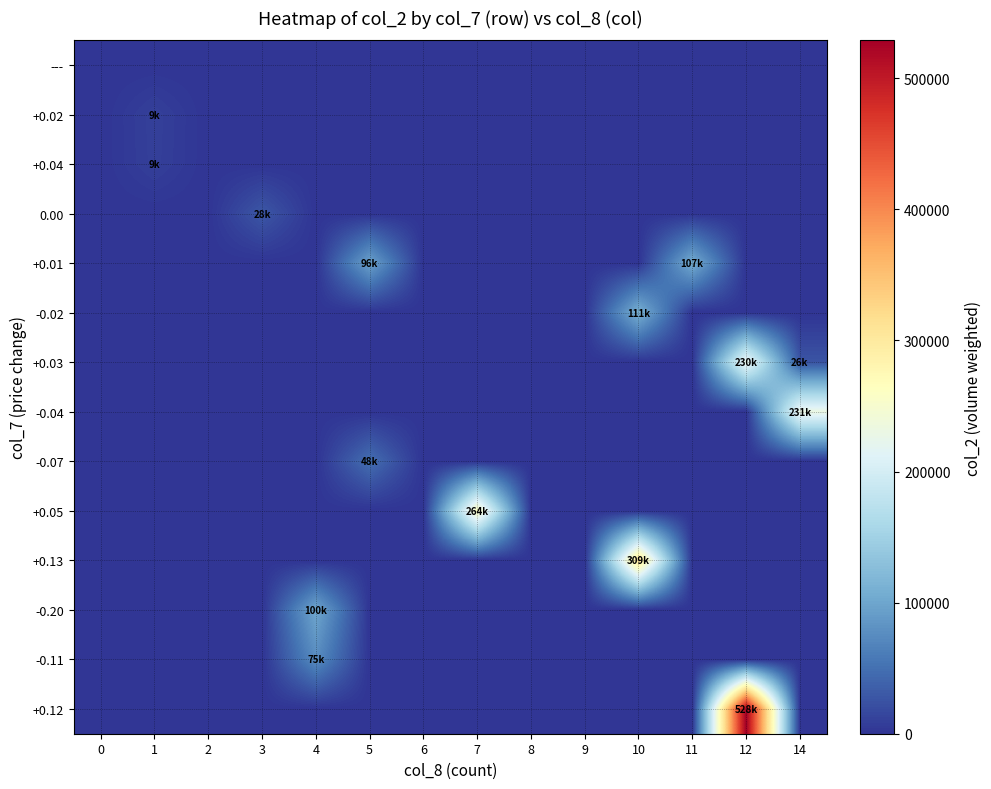

Reading left to right, what are all the values shown in this chart?

---: 0=0	1=0	2=0	3=0	4=0	5=0	6=0	7=0	8=0	9=0	10=0	11=0	12=0	14=0
+0.02: 0=0	1=9900	2=0	3=0	4=0	5=0	6=0	7=0	8=0	9=0	10=0	11=0	12=0	14=0
+0.04: 0=0	1=9400	2=0	3=0	4=0	5=0	6=0	7=0	8=0	9=0	10=0	11=0	12=0	14=0
0.00: 0=0	1=0	2=0	3=28700	4=0	5=0	6=0	7=0	8=0	9=0	10=0	11=0	12=0	14=0
+0.01: 0=0	1=0	2=0	3=0	4=0	5=96100	6=0	7=0	8=0	9=0	10=0	11=107300	12=0	14=0
-0.02: 0=0	1=0	2=0	3=0	4=0	5=0	6=0	7=0	8=0	9=0	10=111800	11=0	12=0	14=0
+0.03: 0=0	1=0	2=0	3=0	4=0	5=0	6=0	7=0	8=0	9=0	10=0	11=0	12=230730	14=26400
-0.04: 0=0	1=0	2=0	3=0	4=0	5=0	6=0	7=0	8=0	9=0	10=0	11=0	12=0	14=231360
-0.07: 0=0	1=0	2=0	3=0	4=0	5=48910	6=0	7=0	8=0	9=0	10=0	11=0	12=0	14=0
+0.05: 0=0	1=0	2=0	3=0	4=0	5=0	6=0	7=264540	8=0	9=0	10=0	11=0	12=0	14=0
+0.13: 0=0	1=0	2=0	3=0	4=0	5=0	6=0	7=0	8=0	9=0	10=309350	11=0	12=0	14=0
-0.20: 0=0	1=0	2=0	3=0	4=100920	5=0	6=0	7=0	8=0	9=0	10=0	11=0	12=0	14=0
-0.11: 0=0	1=0	2=0	3=0	4=75050	5=0	6=0	7=0	8=0	9=0	10=0	11=0	12=0	14=0
+0.12: 0=0	1=0	2=0	3=0	4=0	5=0	6=0	7=0	8=0	9=0	10=0	11=0	12=528860	14=0